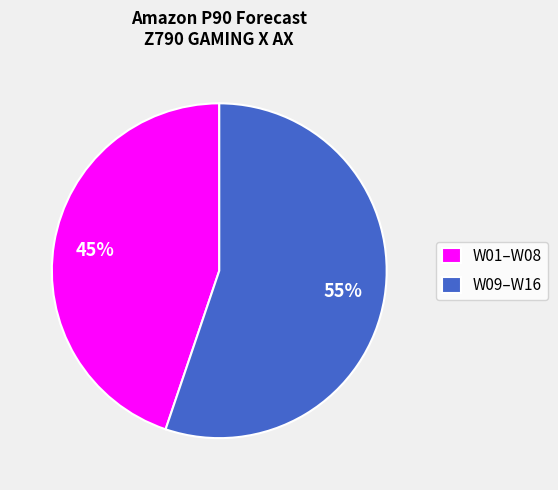

Which has a higher value, W01–W08 or W09–W16?

W09–W16